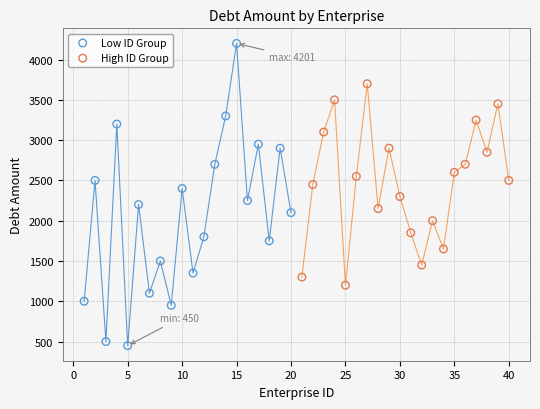

Which series contains the highest Y value?

Low ID Group